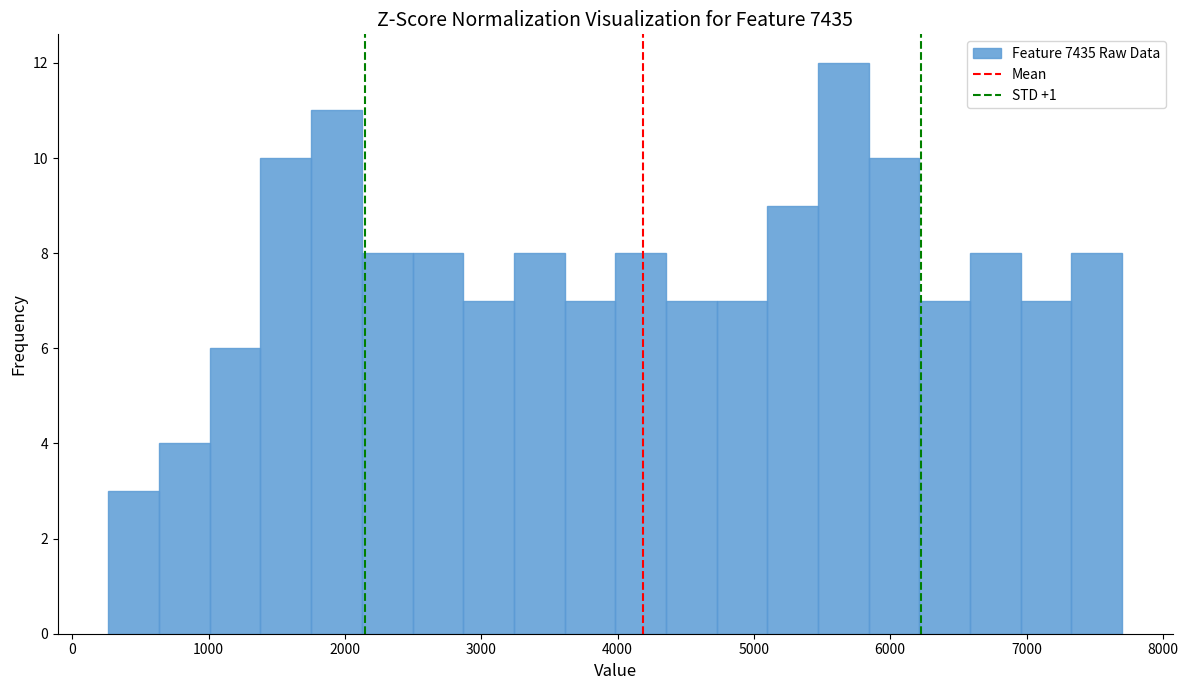

Read against the x-axis, roughly where is the centre of the tallest bar?

5700